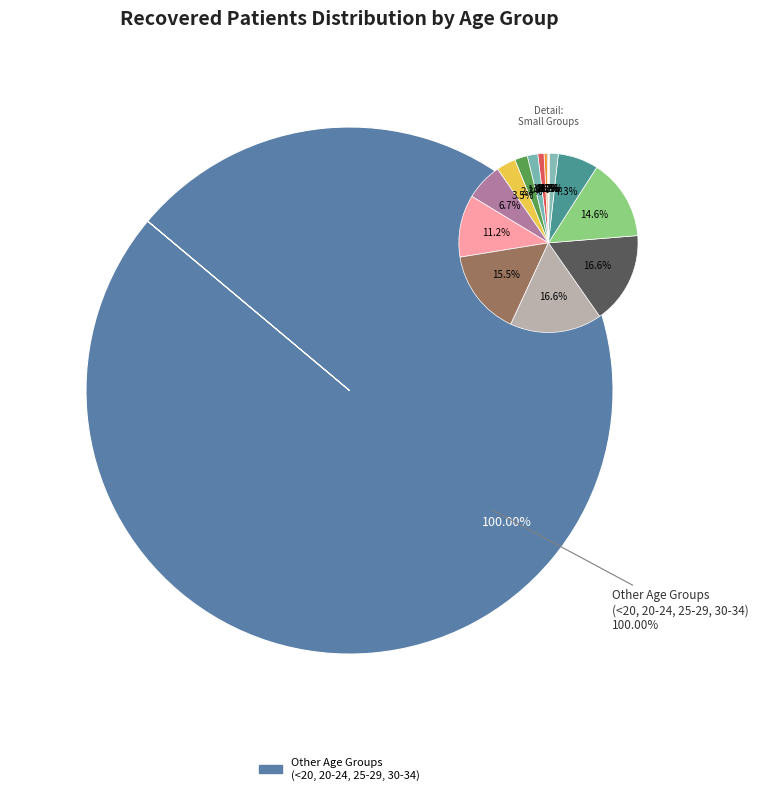

Does any single category account for the majority?

No